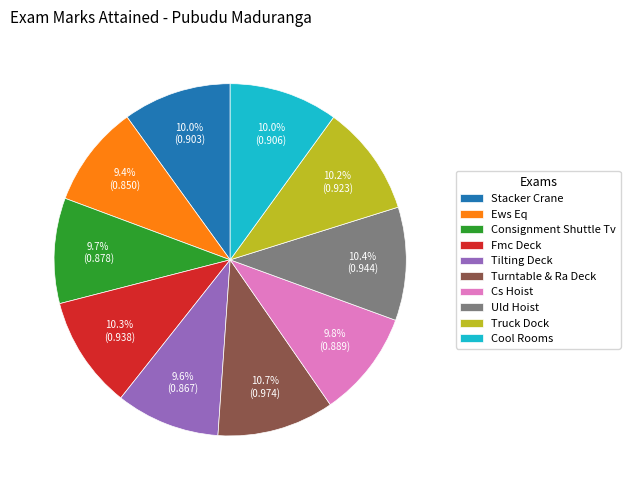

What portion of the pie excludes Uld Hoist?

89.6%